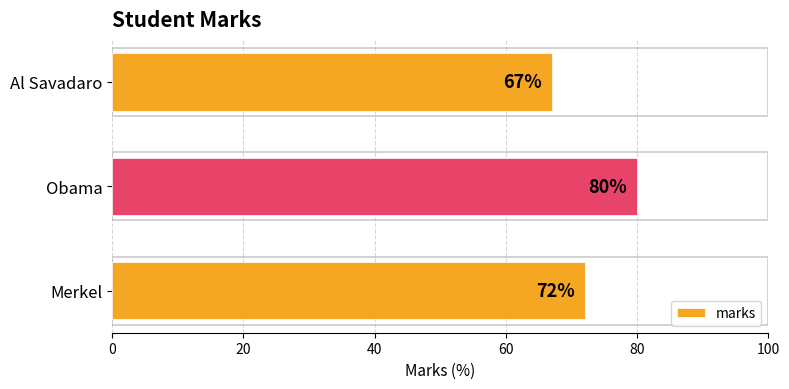

How many distinct data groups are displayed?

1